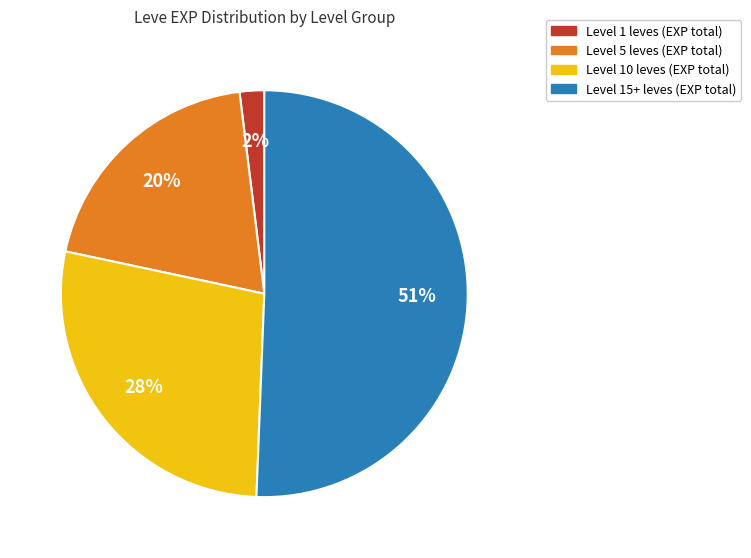

To the nearest percent, what is the difference between the largest and smallest slice percentages?

49%